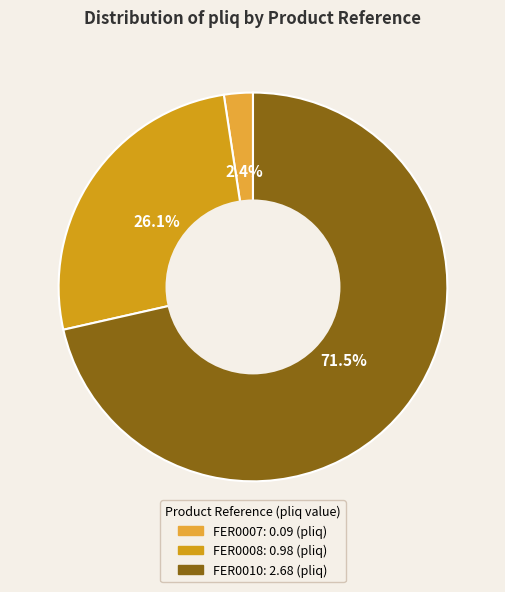

Which slice is the smallest?

FER0007